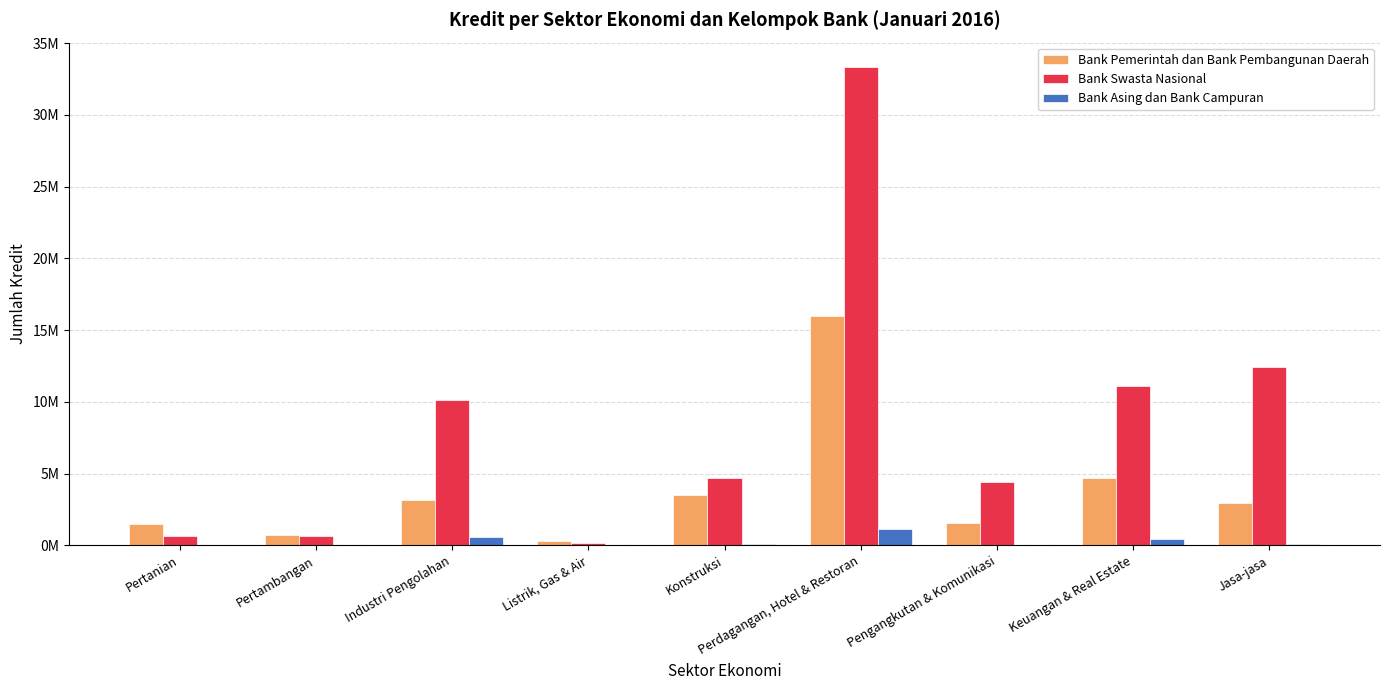

Which category has the highest value in the Bank Asing dan Bank Campuran series?

Perdagangan, Hotel & Restoran